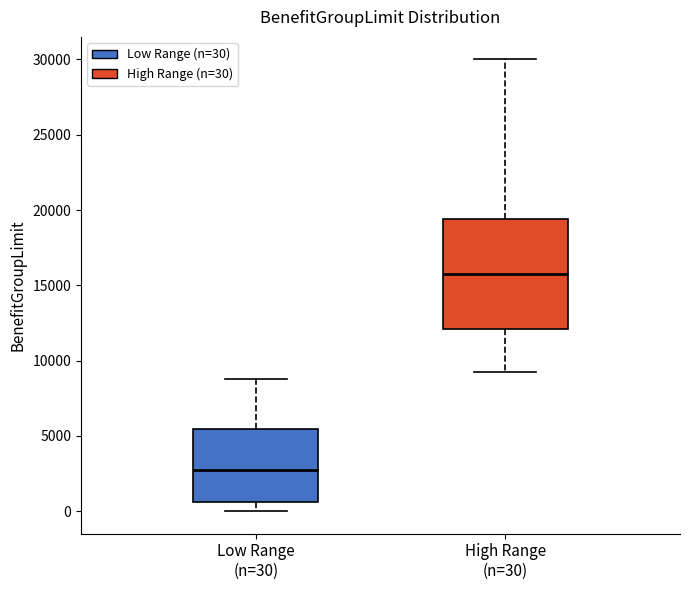

Which box has the lowest median line?

Low Range (n=30)